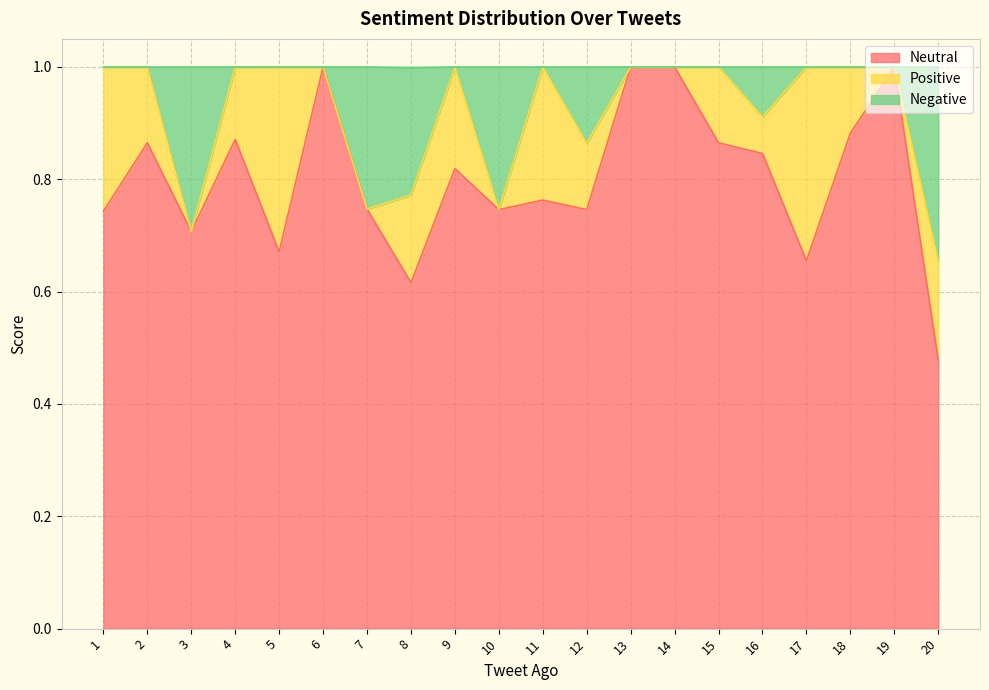

What is the highest value of the Neutral series?

1.0